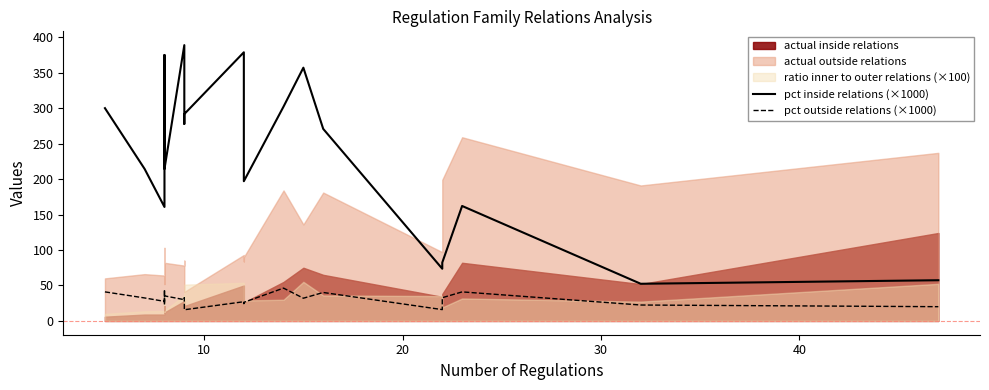

True or false: pct inside relations (×1000) has a value of 256.5 at 20.

False